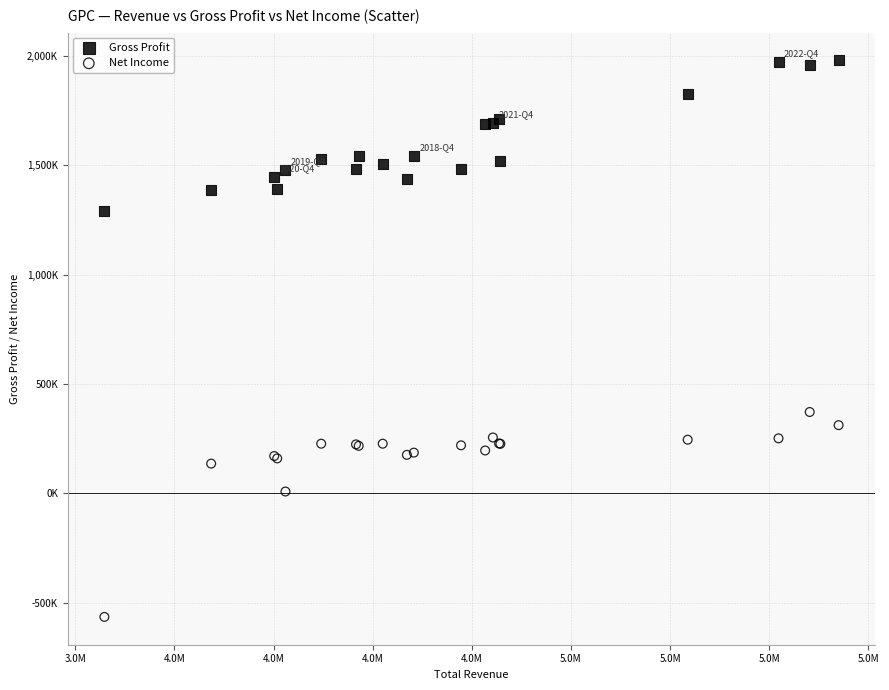

What are all the series names shown in the legend?

Gross Profit, Net Income